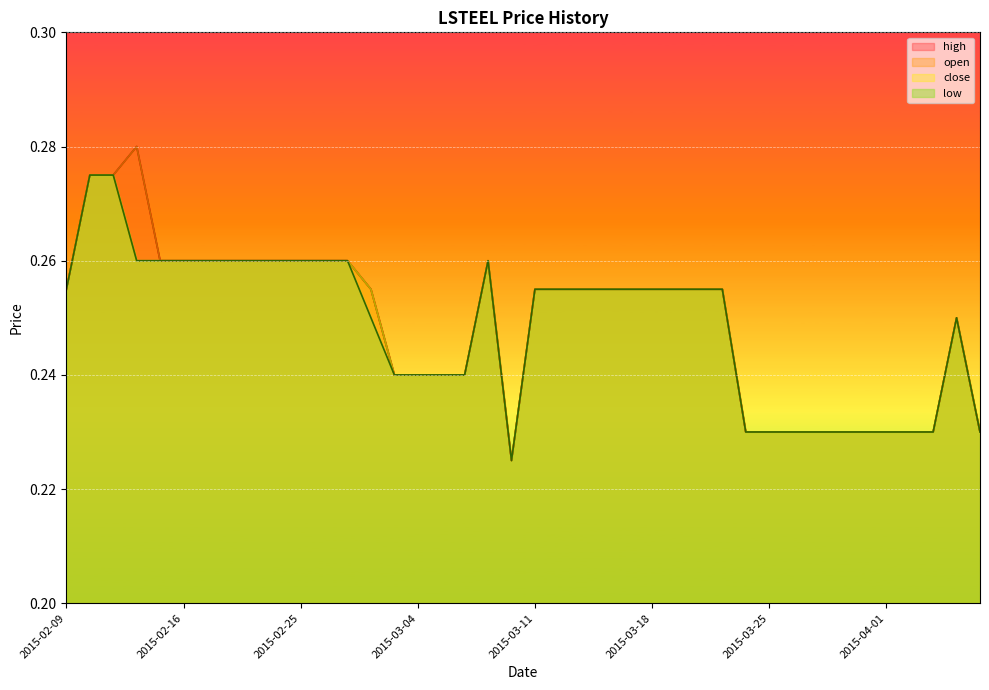

At 2015-03-09, list the series in order from smallest to largest.

open, high, low, close